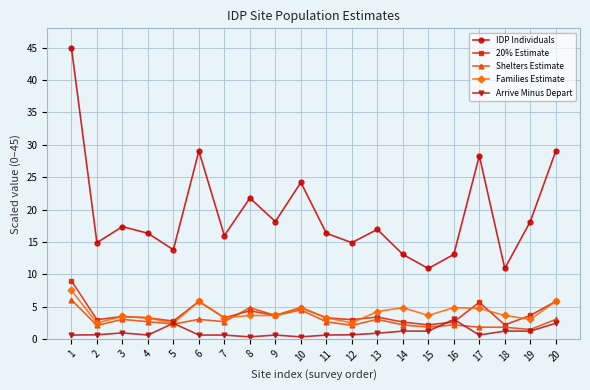

True or false: 20% Estimate has more than 0 points higher than both neighbors.

True